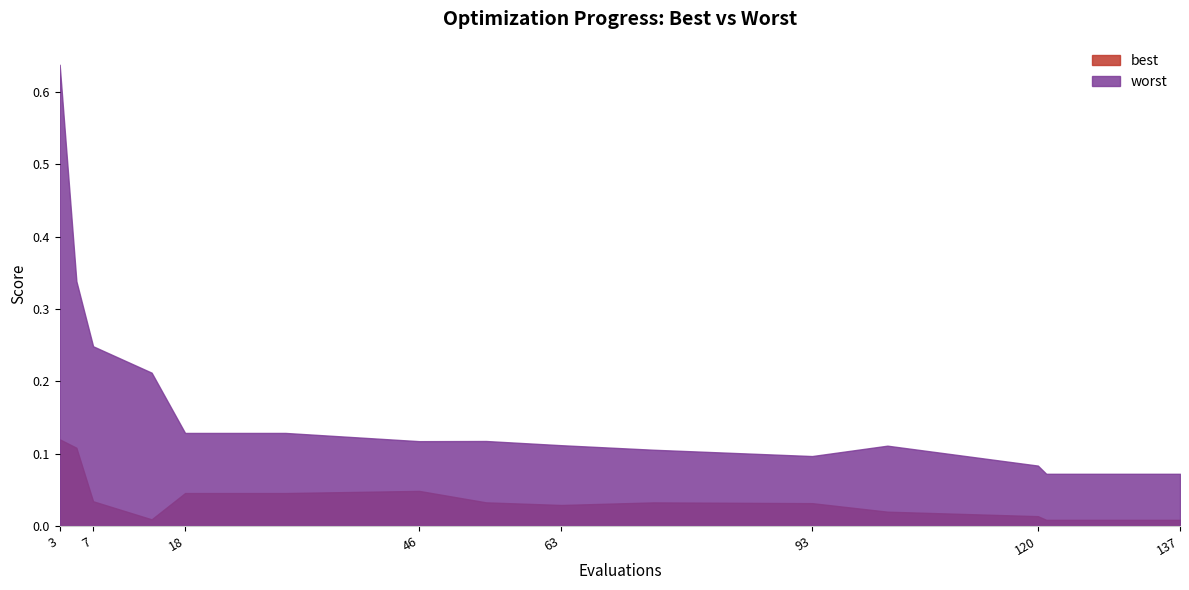

How many interior local peaks does the worst series have?

2